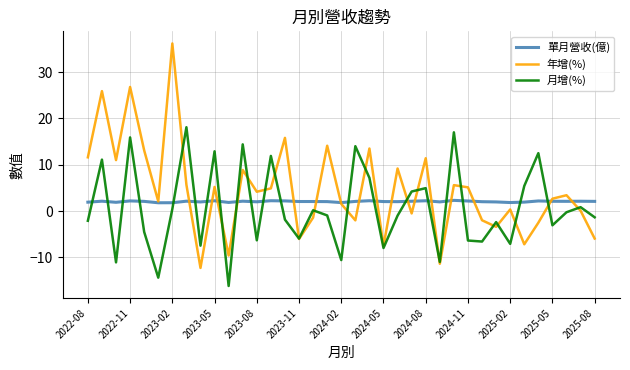

Which series ends up on top after the final intersection of 月增(%) and 單月營收(億)?

單月營收(億)